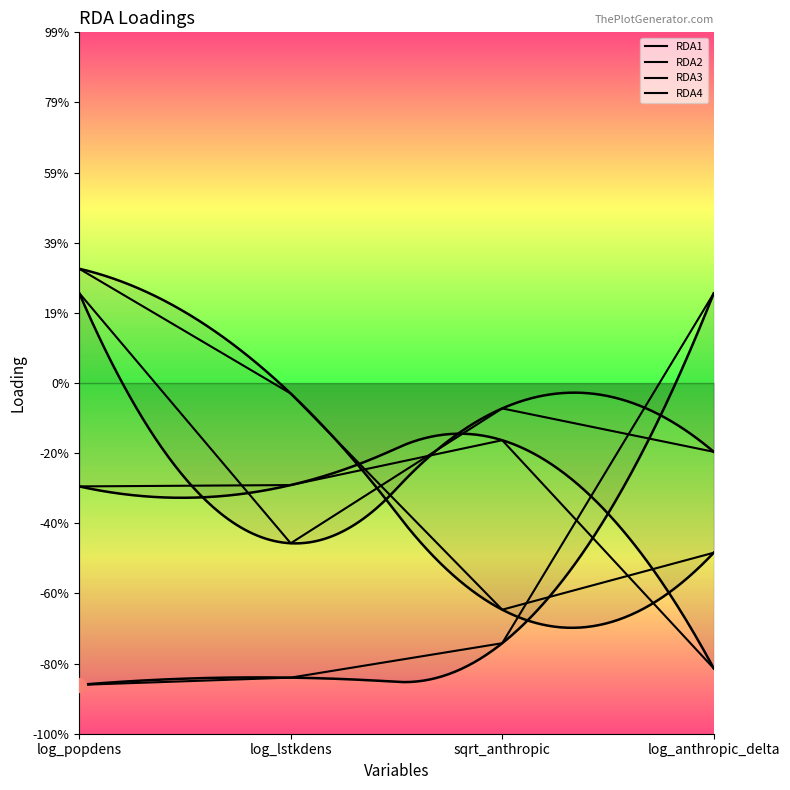

How many values in the RDA2 series are below 0?

3